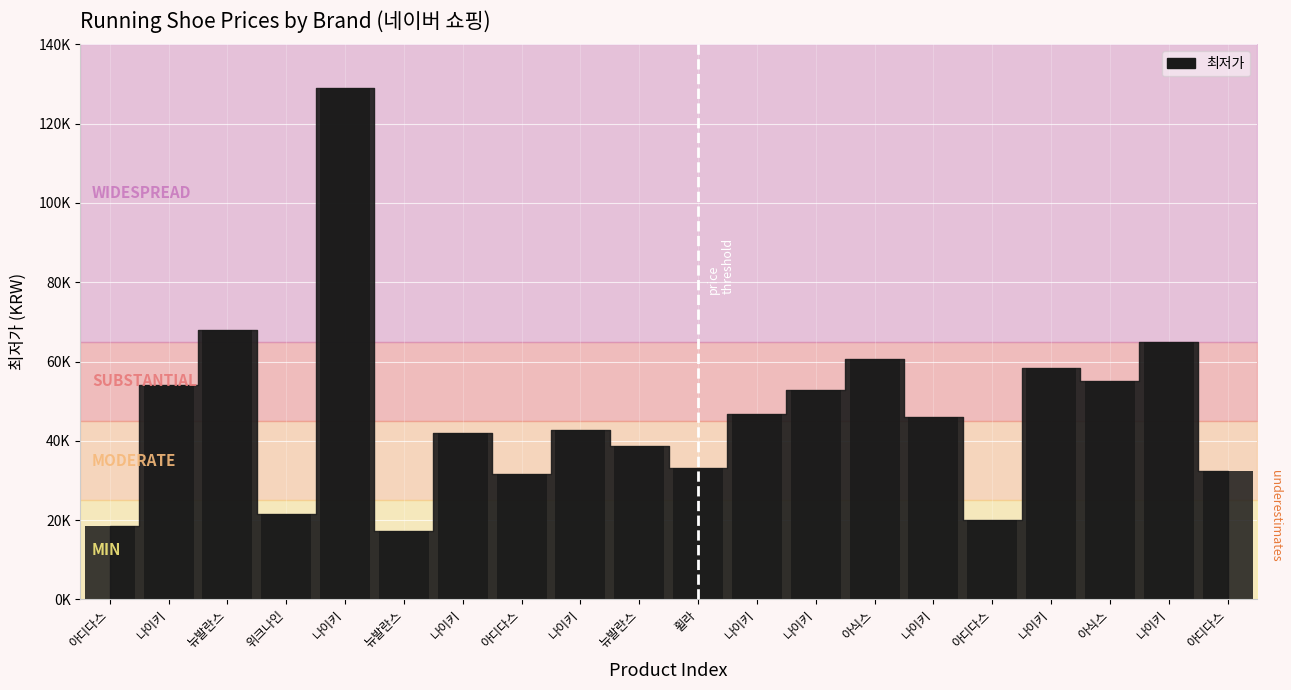

List the labels in order of value, smallest first.

뉴발란스, 아디다스, 아디다스, 위크나인, 아디다스, 아디다스, 휠라, 뉴발란스, 나이키, 나이키, 나이키, 나이키, 나이키, 나이키, 아식스, 나이키, 아식스, 나이키, 뉴발란스, 나이키